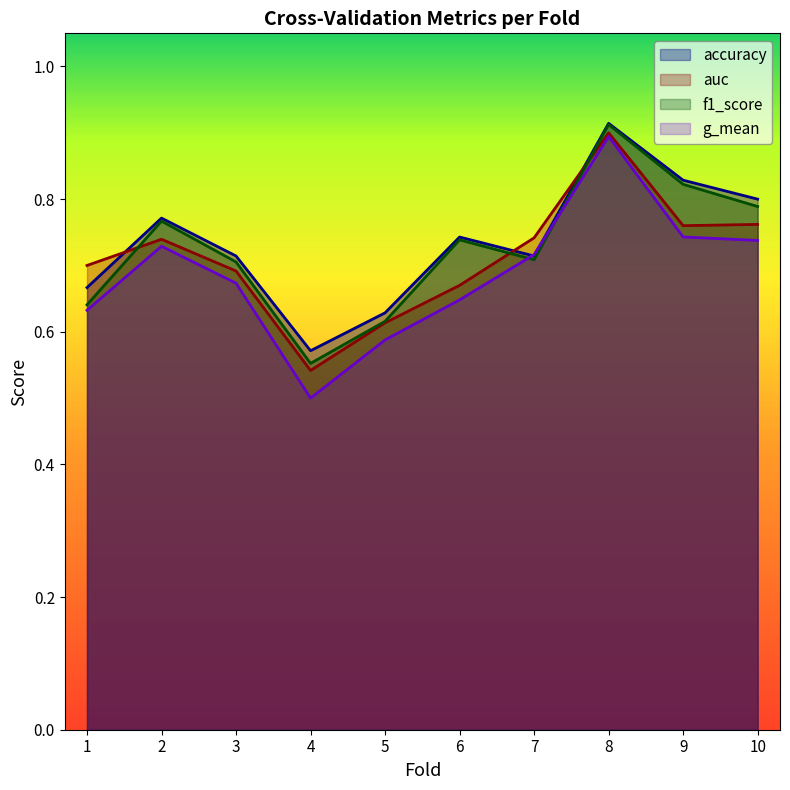

In g_mean, how many points are lower than both neighbors (excluding endpoints)?

1